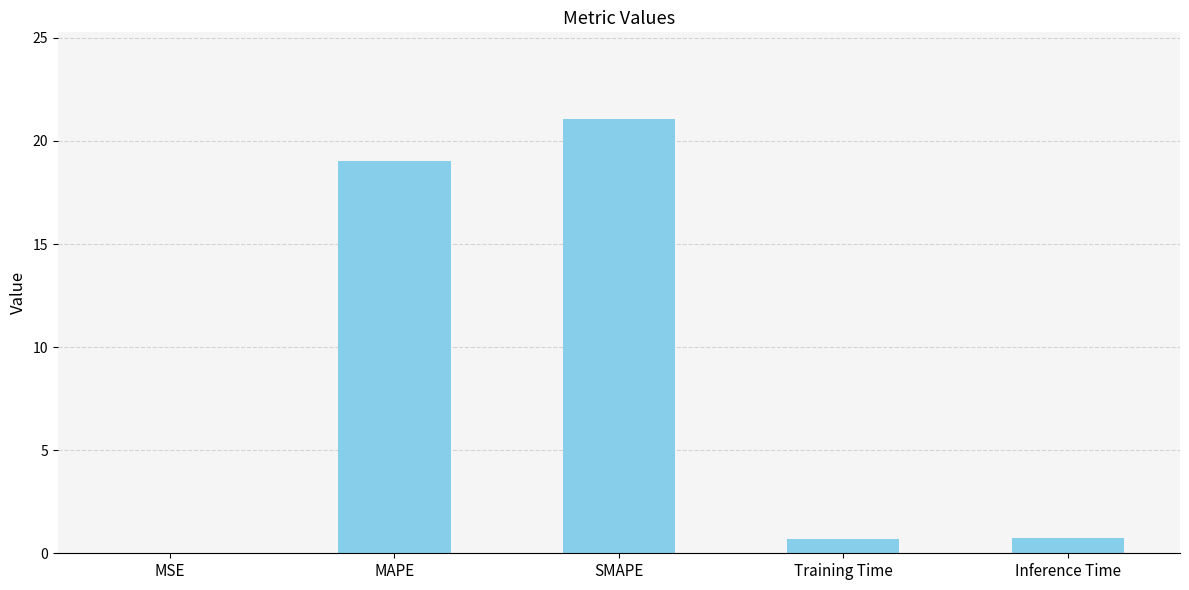

What is the sum of the values at Inference Time and MAPE?

19.8